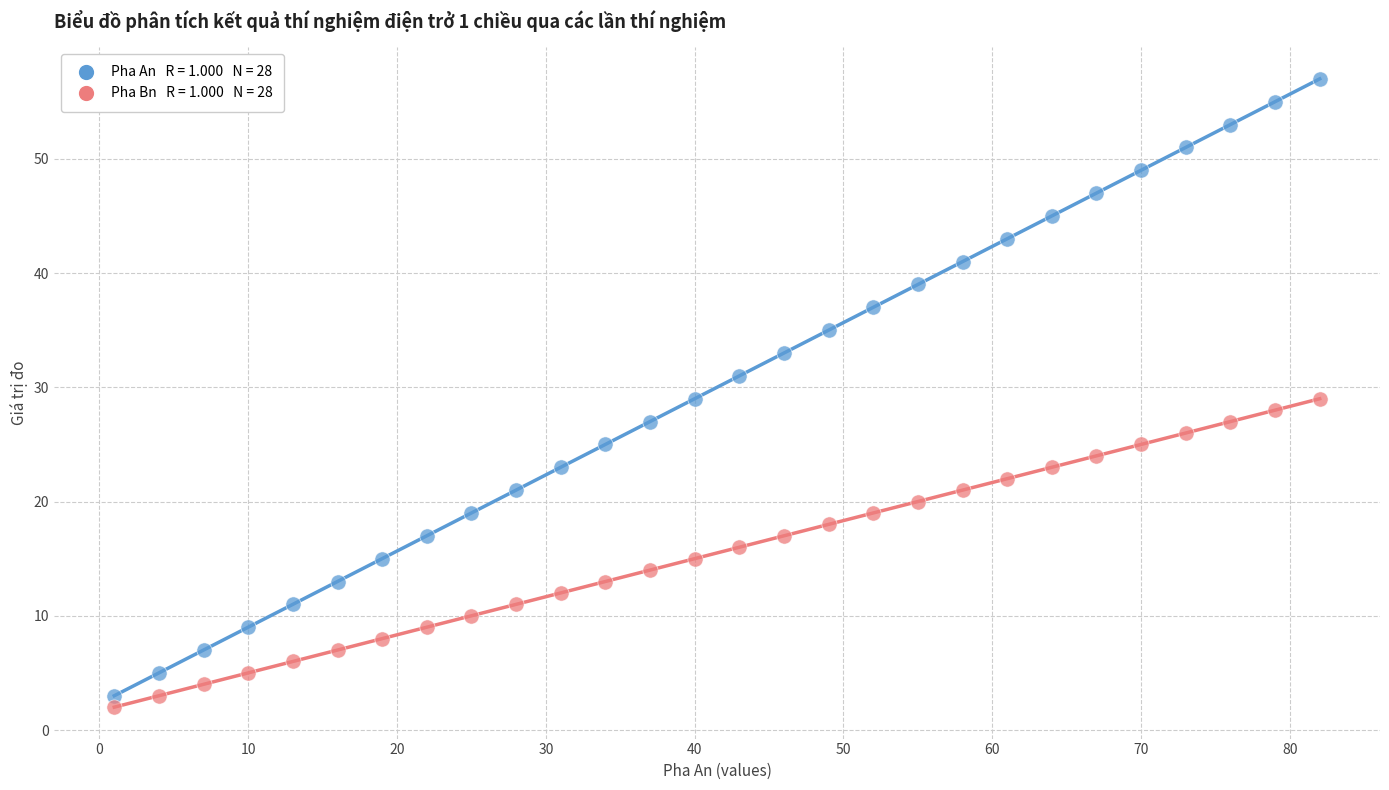

Across all data points, what is the range of X values (max minus min)?

81